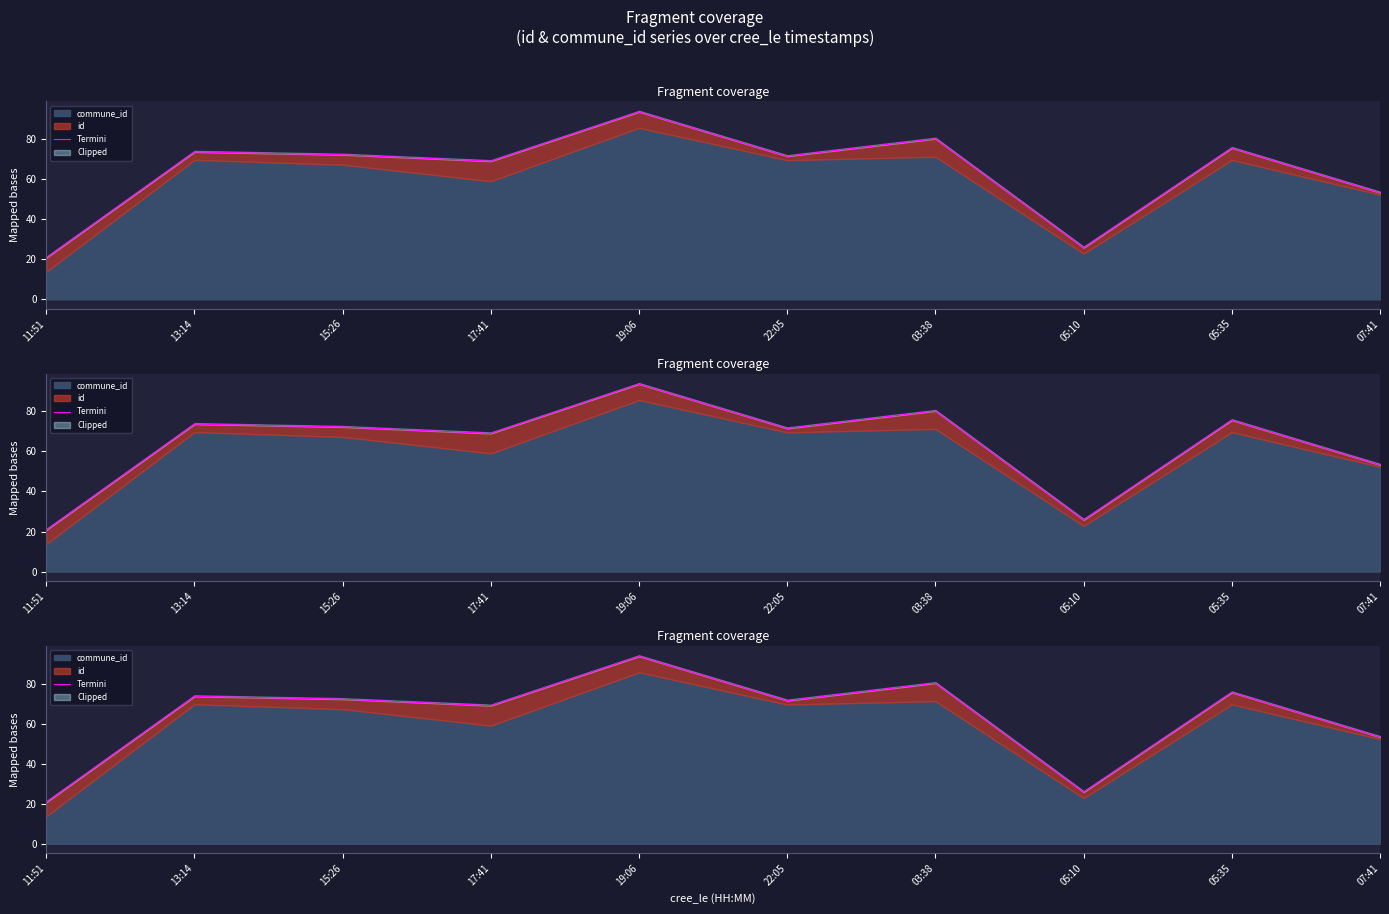

Approximately how many times larger is the value at 22:05 compared to 05:10?

2.8